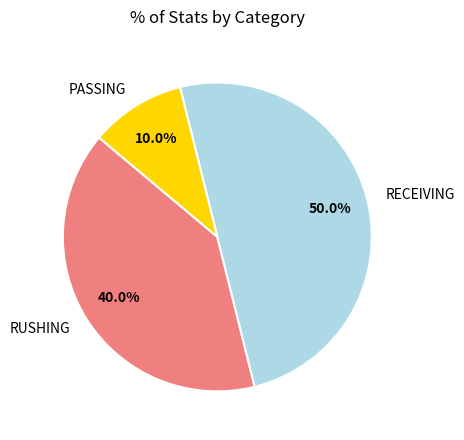

Which has a higher value, PASSING or RUSHING?

RUSHING